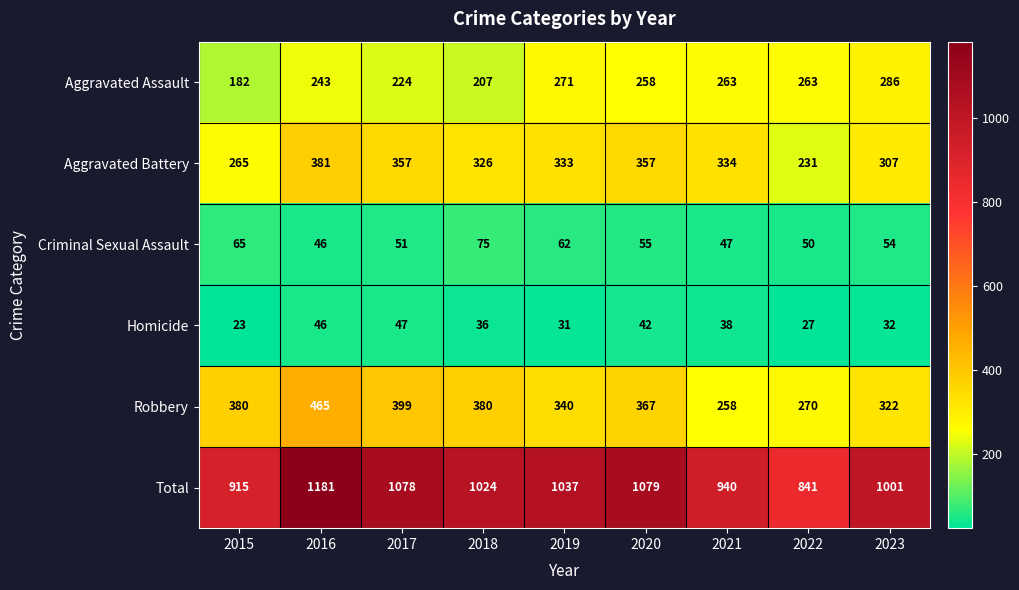

What is the sum of the Aggravated Battery values at 2020 and 2016?

738